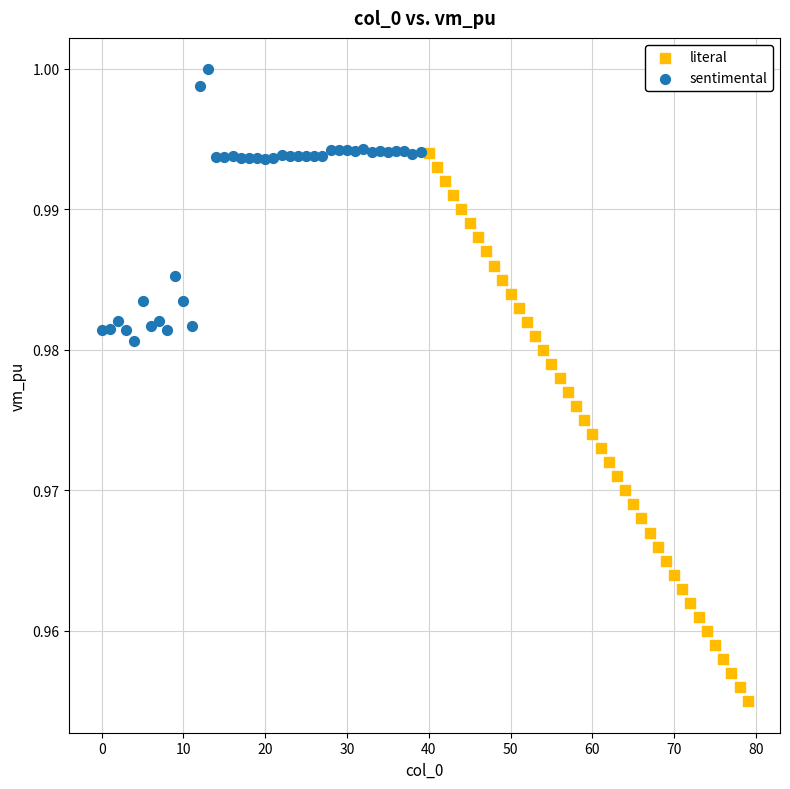

Which series contains the lowest Y value?

literal